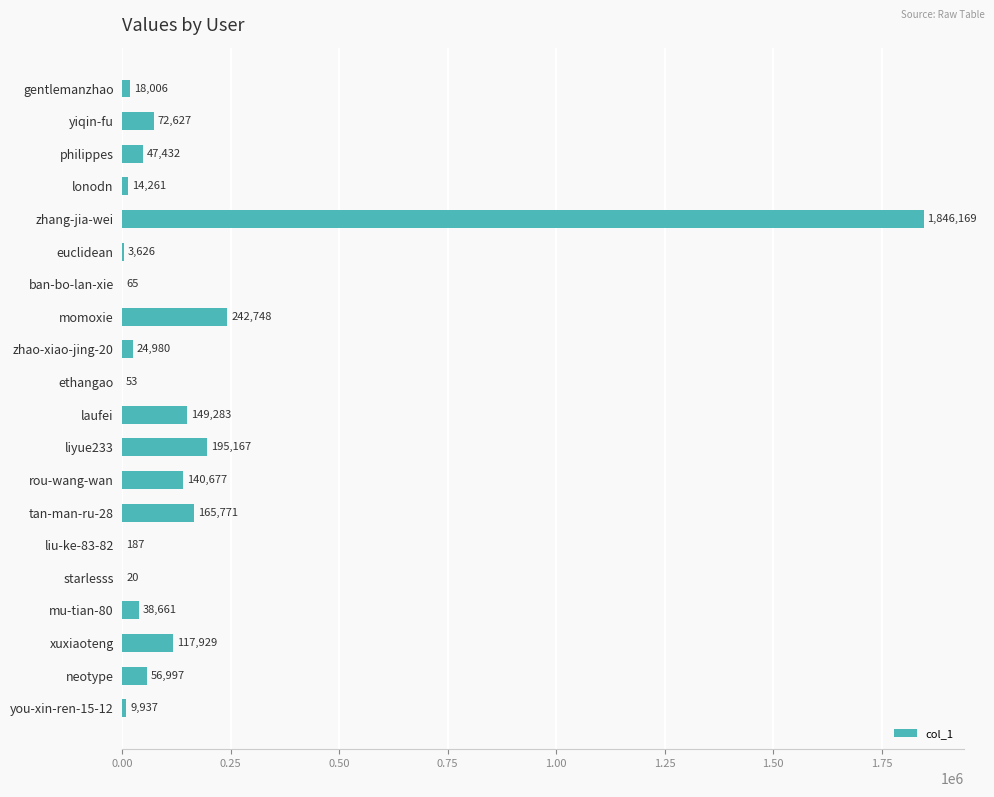

Reading top to bottom, extract all data points from this chart.

gentlemanzhao=18006	yiqin-fu=72627	philippes=47432	lonodn=14261	zhang-jia-wei=1846169	euclidean=3626	ban-bo-lan-xie=65	momoxie=242748	zhao-xiao-jing-20=24980	ethangao=53	laufei=149283	liyue233=195167	rou-wang-wan=140677	tan-man-ru-28=165771	liu-ke-83-82=187	starlesss=20	mu-tian-80=38661	xuxiaoteng=117929	neotype=56997	you-xin-ren-15-12=9937